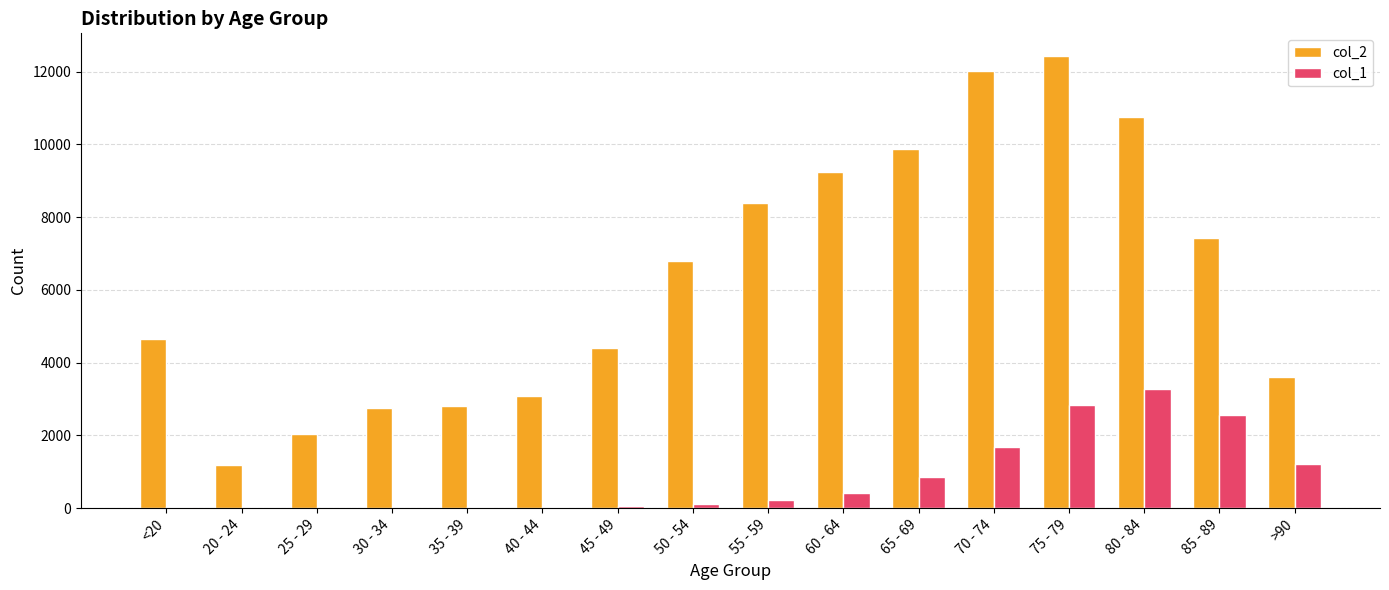

The value of col_2 at >90 is 3604. True or false?

True